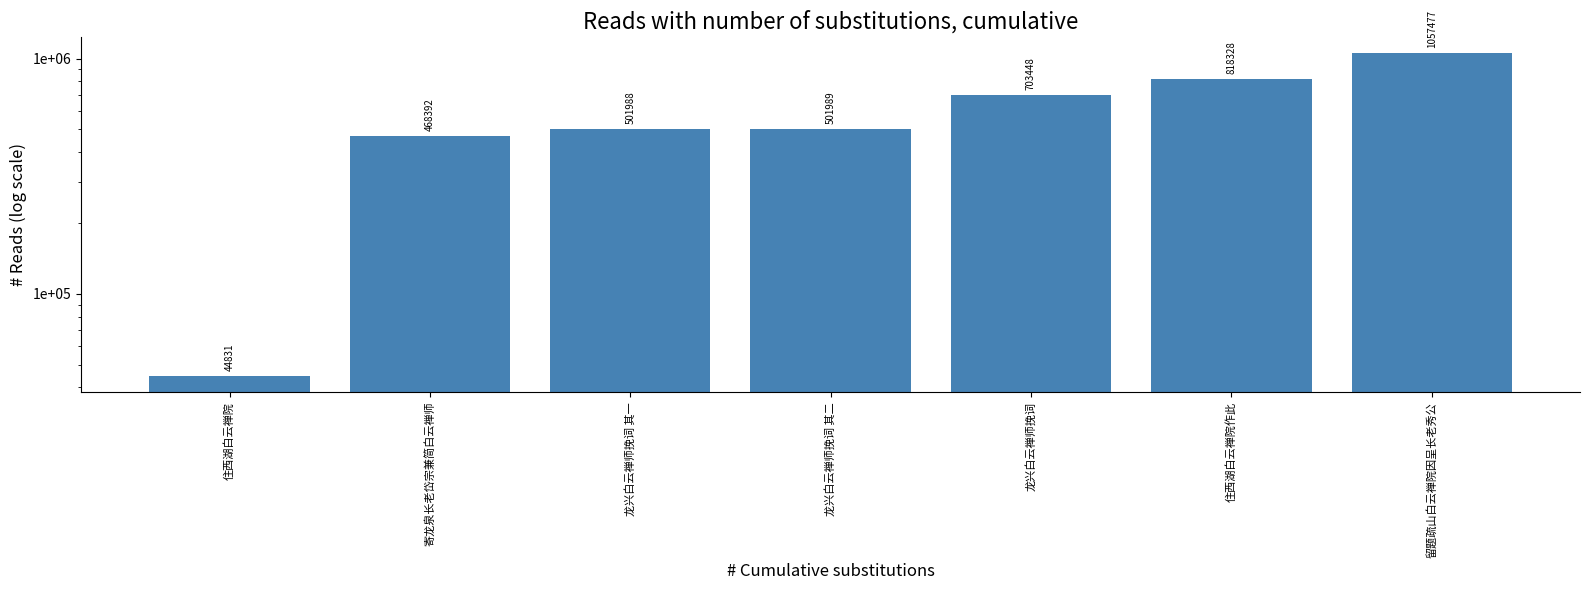

What position from the left is 寄龙泉长老岱宗兼简白云禅师?

2